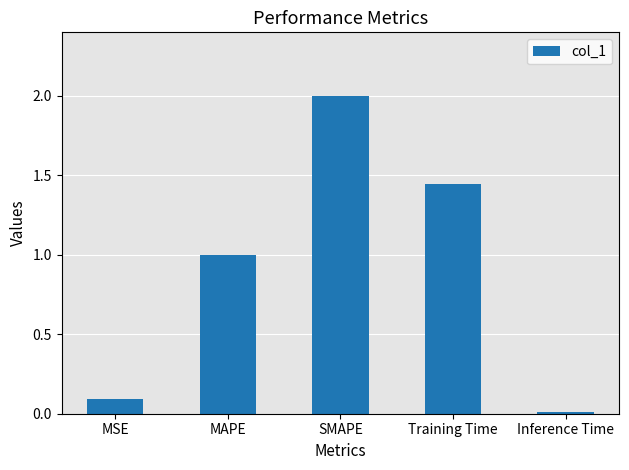

What is the average value?

0.9